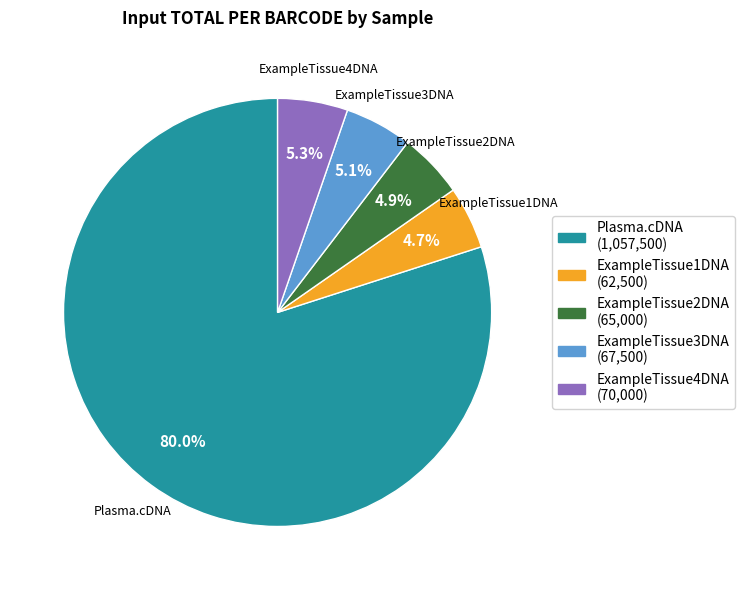

Approximately how many times larger is the value at ExampleTissue4DNA compared to ExampleTissue1DNA?

1.1